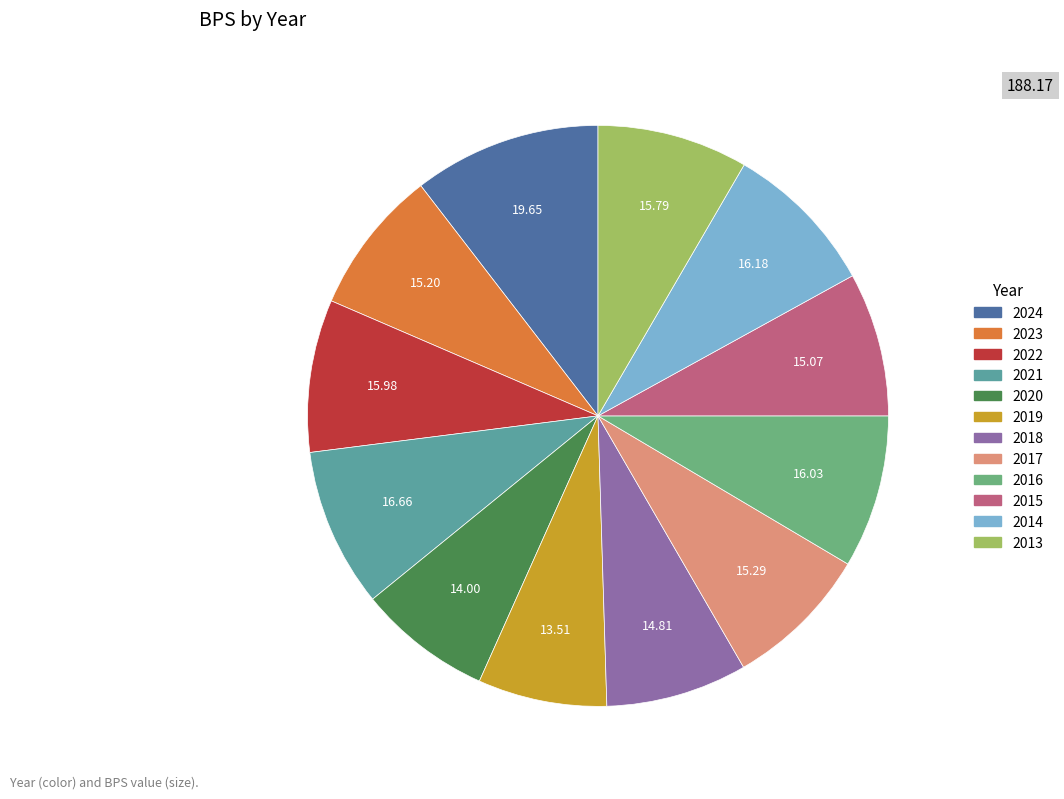

Approximately how many times larger is the value at 2016 compared to 2017?

1.0